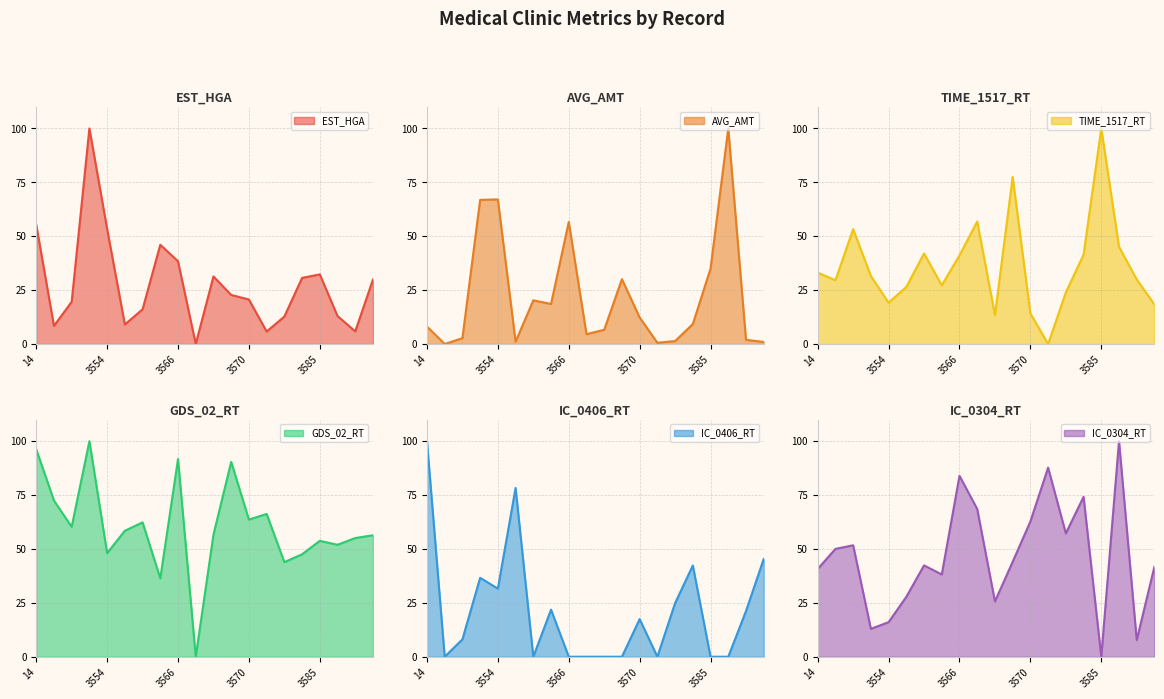

At how many categories does at least one series exceed 44?

20